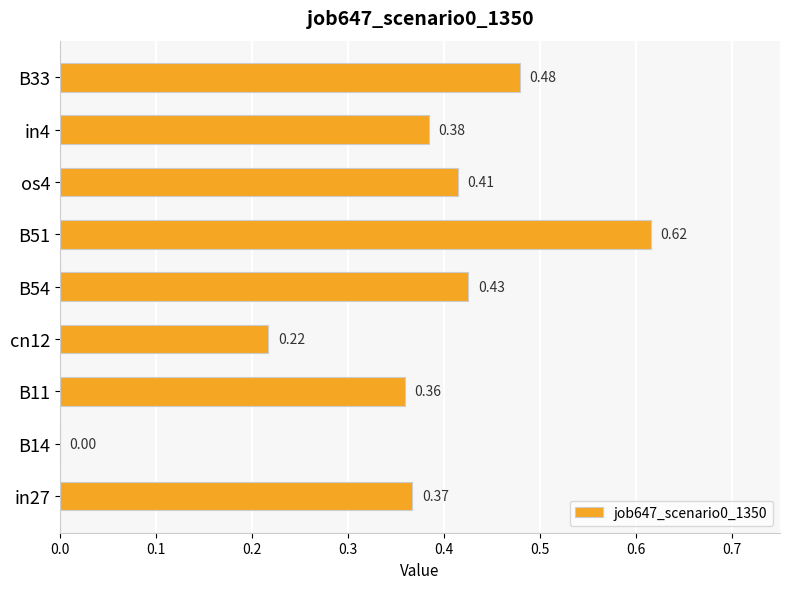

Between in4 and B51, which is larger?

B51